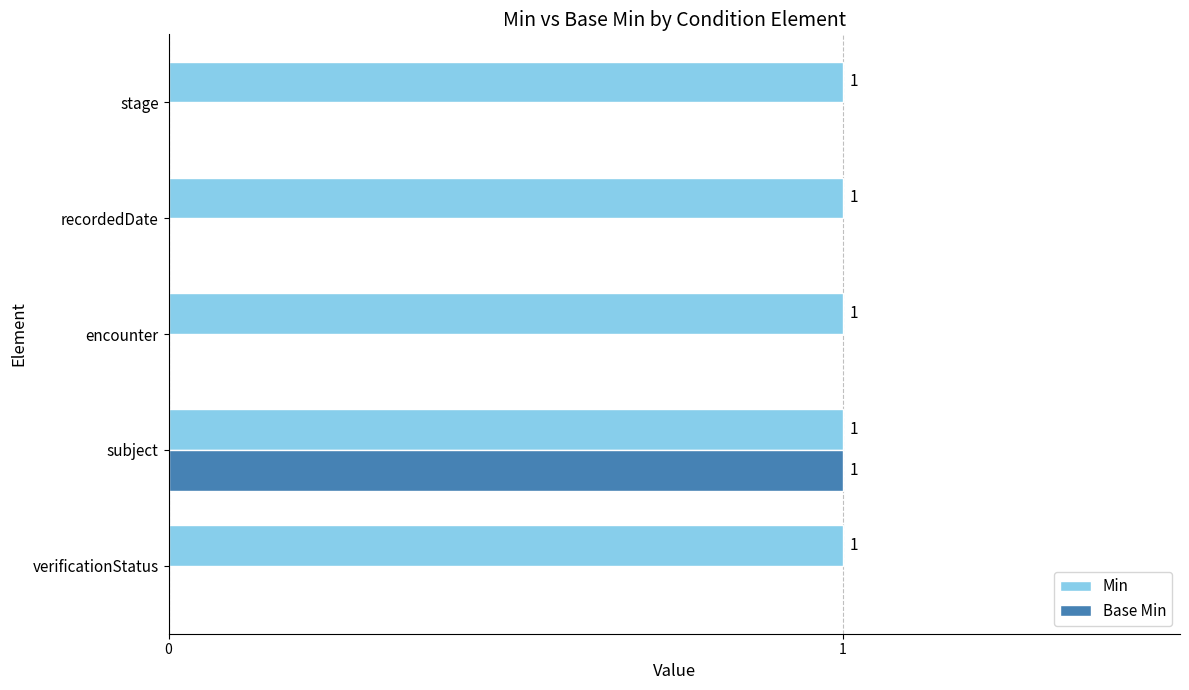

How many values in Base Min are above zero?

1